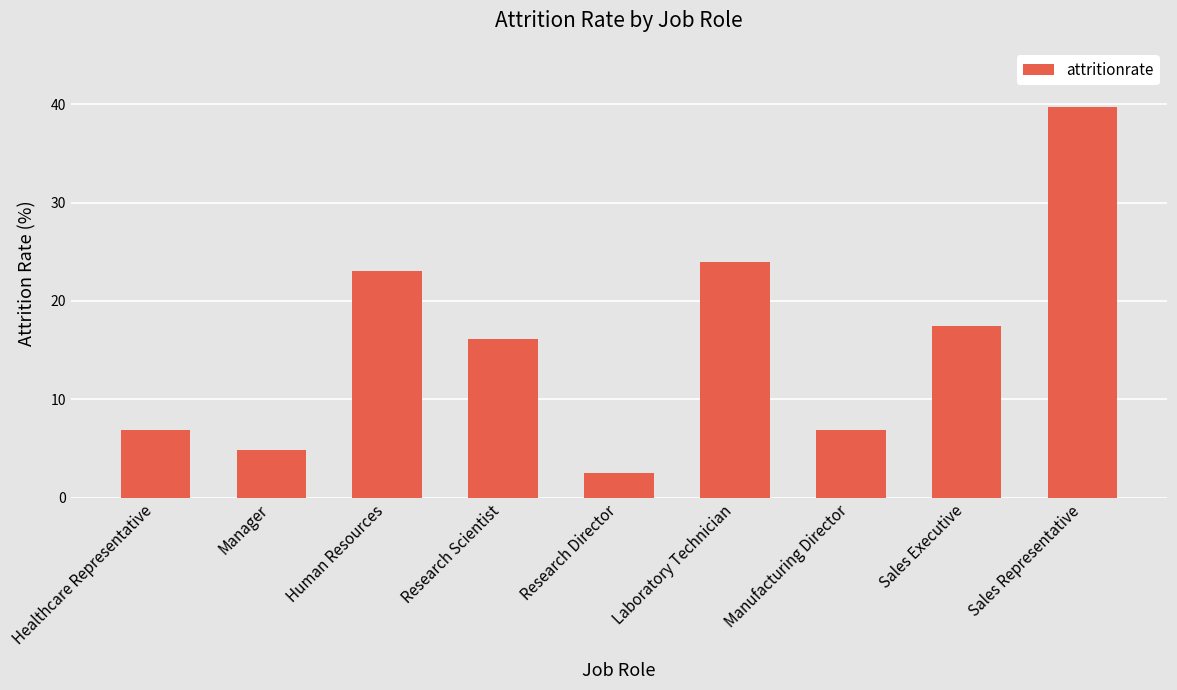

At which label does the data first exceed 16?

Human Resources